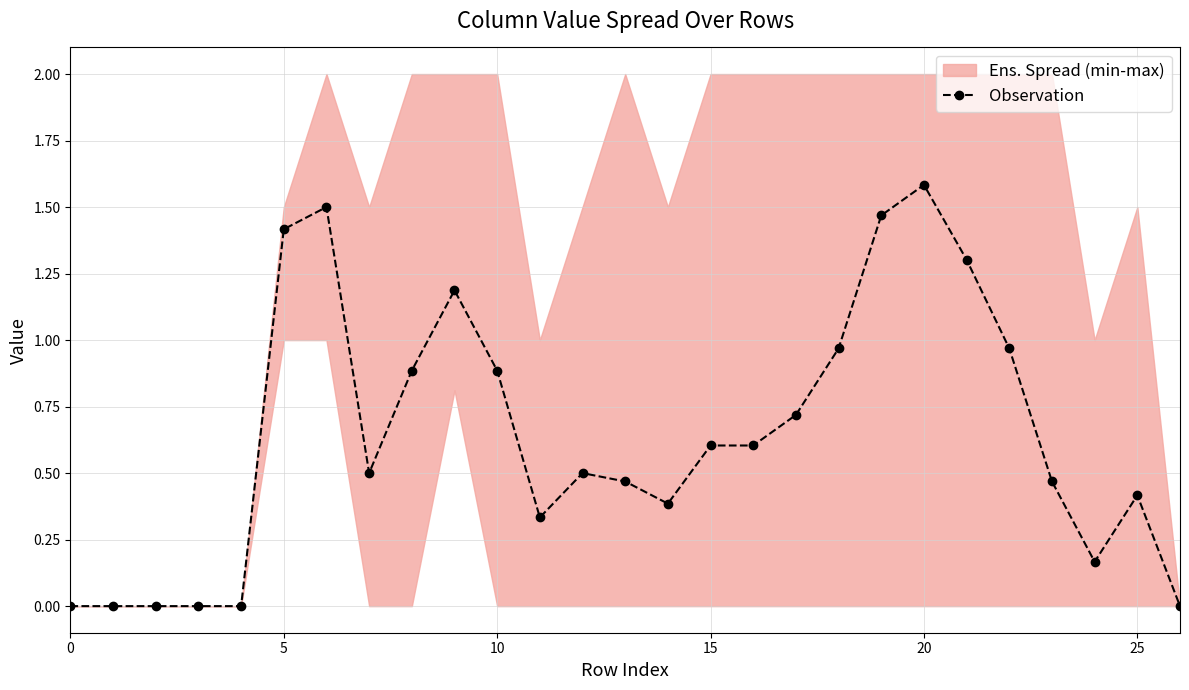

Where is the first local minimum?

7